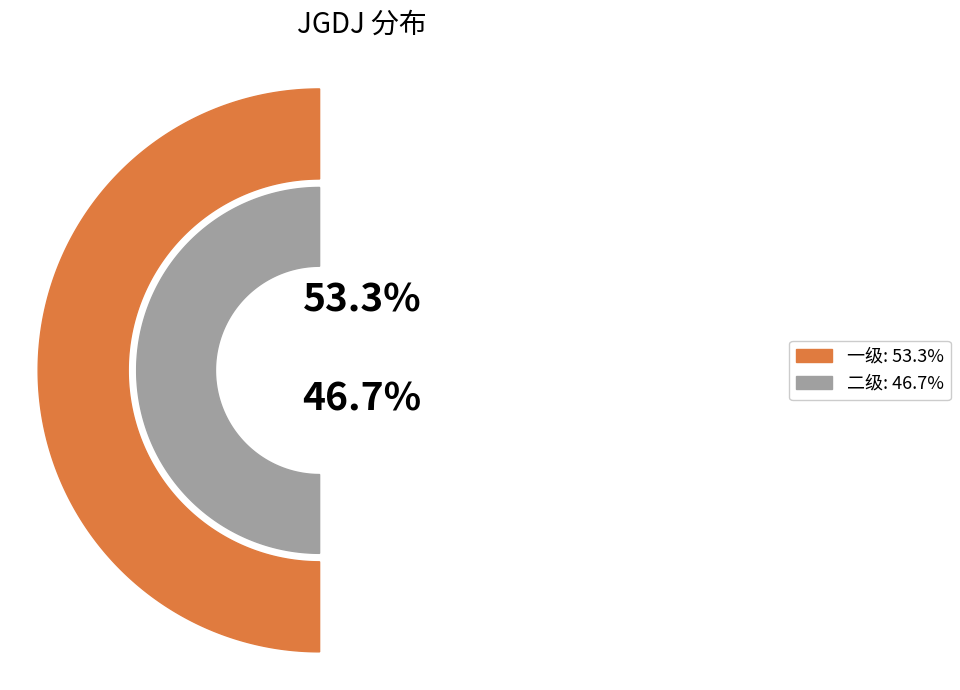

True or false: 二级 accounts for 38% of the total.

False